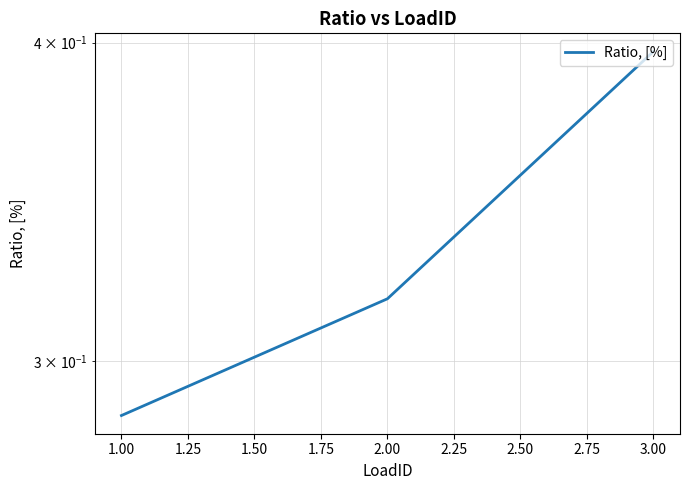

What is the average value?

0.3